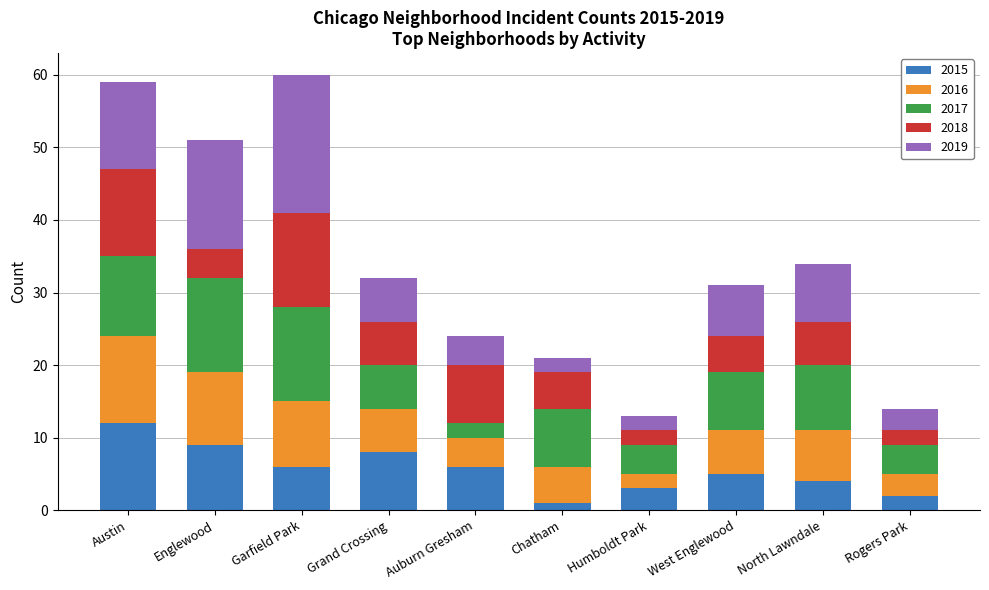

What are all the series names shown in the legend?

2015, 2016, 2017, 2018, 2019